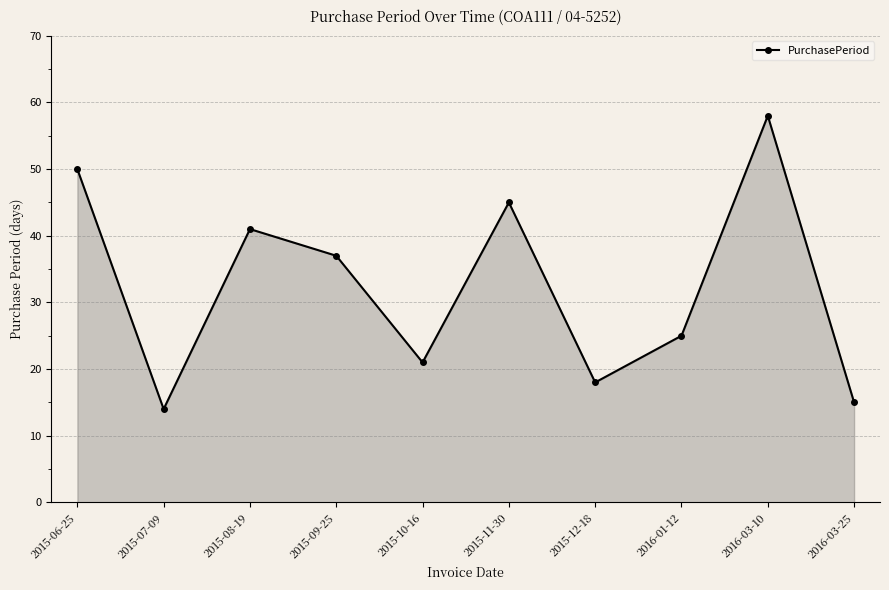

The chart shows a value of 21 at 2015-10-16. True or false?

True